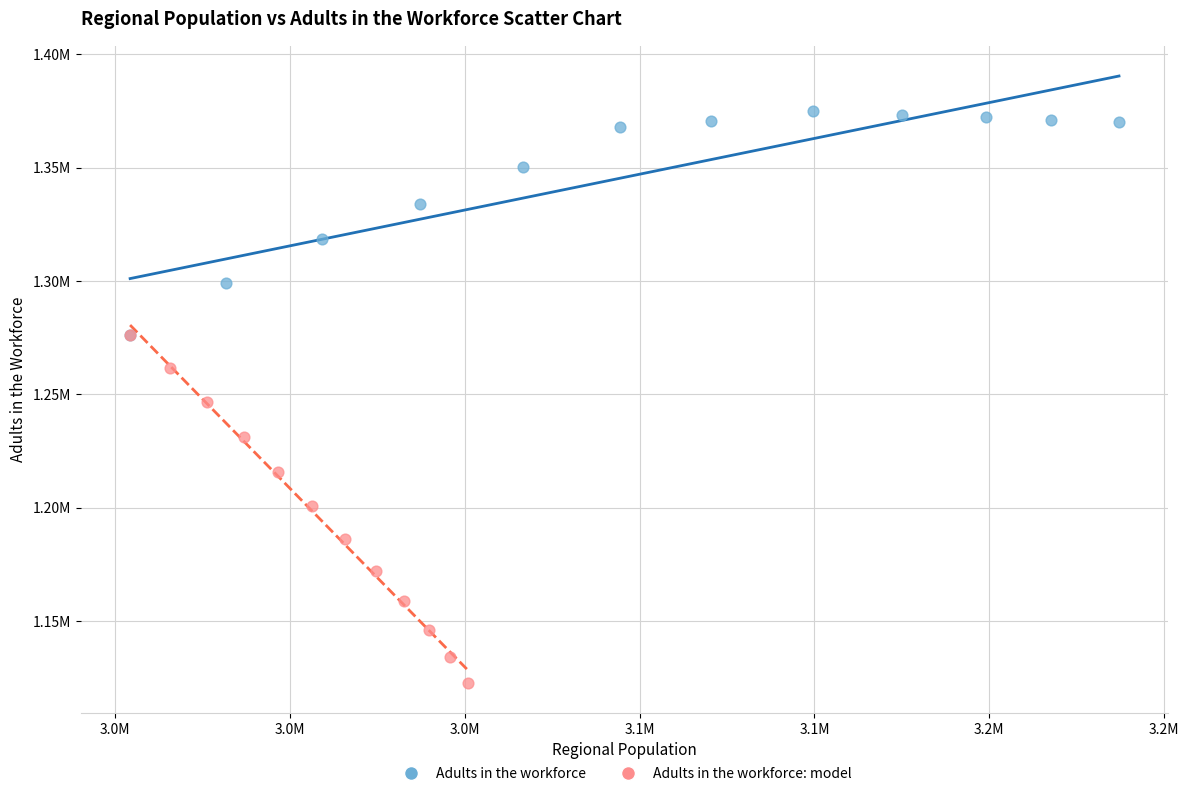

Which series contains the lowest Y value?

Adults in the workforce: model